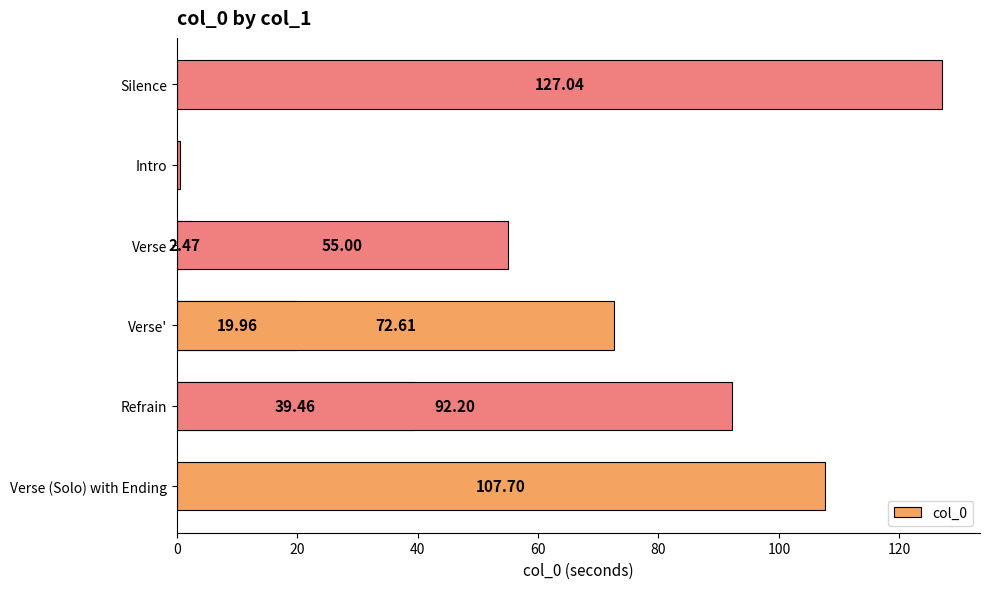

Reading left to right, what are all the values shown in this chart?

0.0	0.5	2.5	20.0	39.5	55.0	72.6	92.2	107.7	127.0